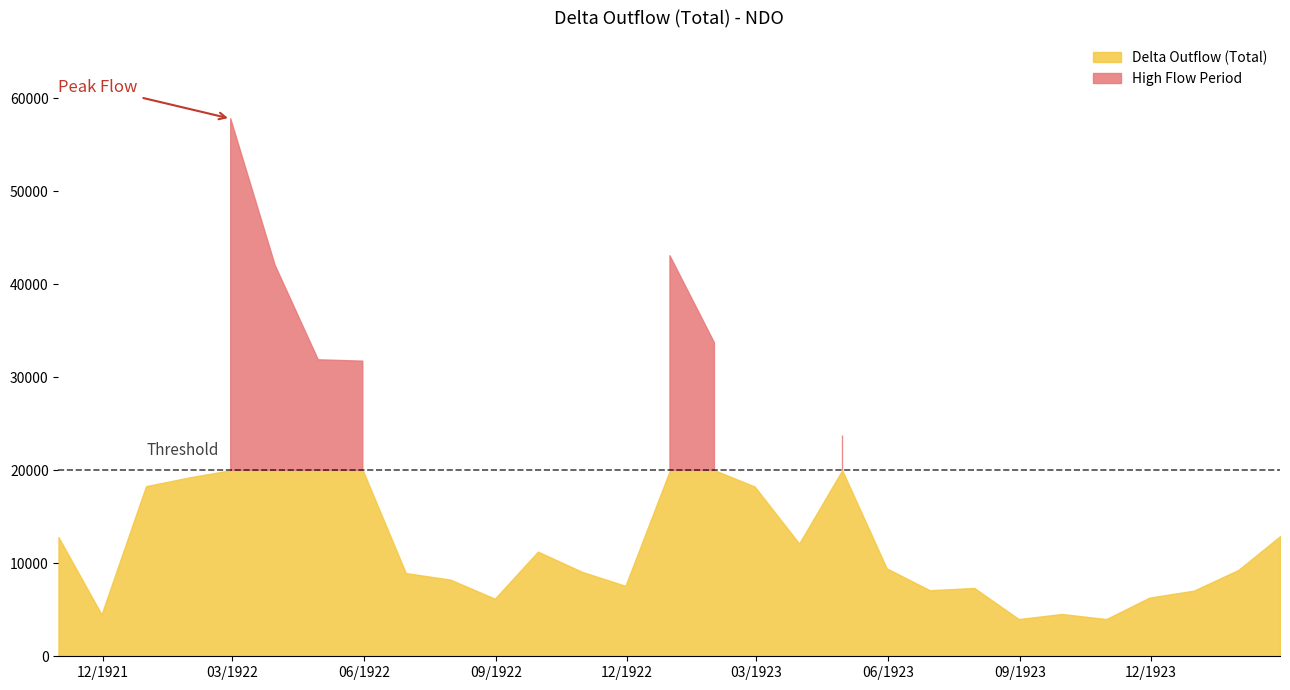

Which has a higher value, 1922-08-31 or 1922-07-31?

1922-07-31